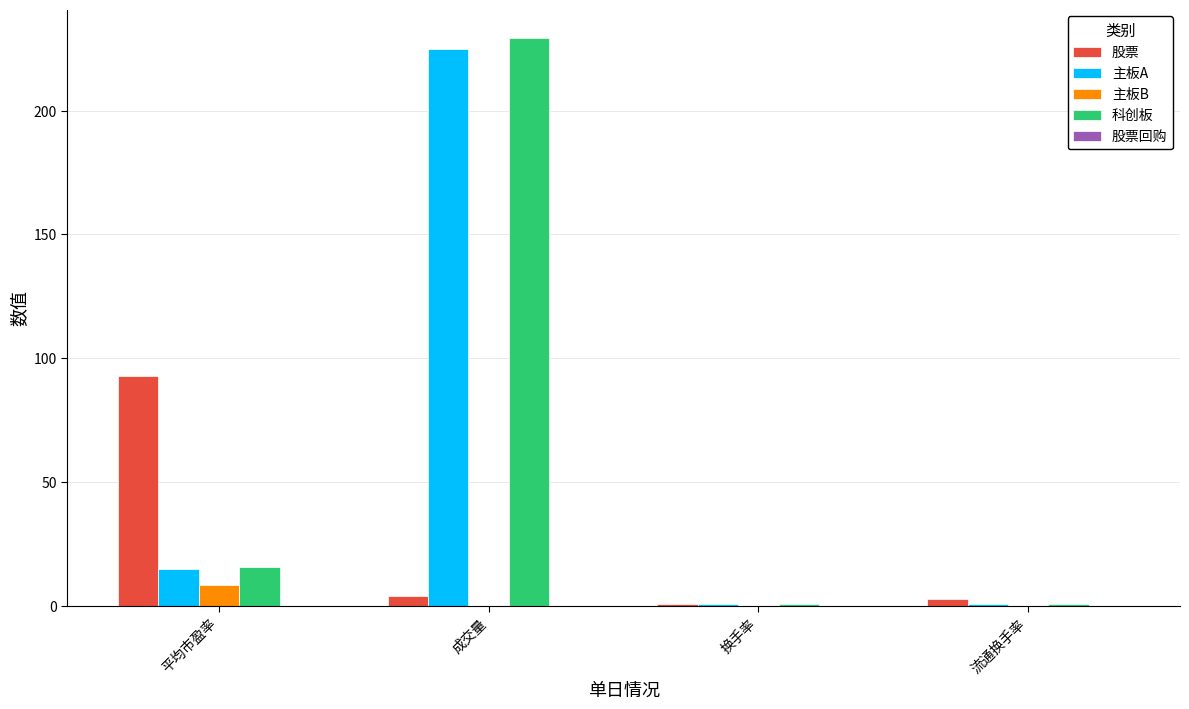

Is it true that 主板A equals 115.1 at 成交量?

False